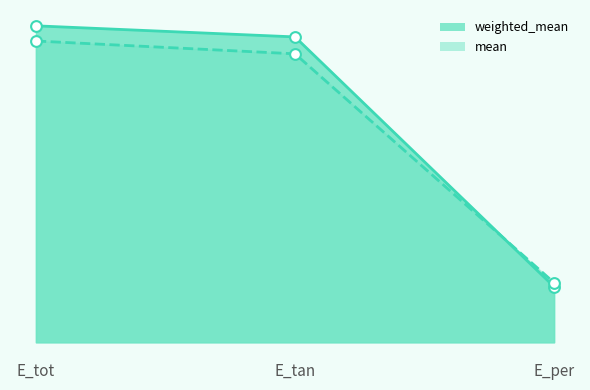

Which series contains the highest Y value?

weighted_mean